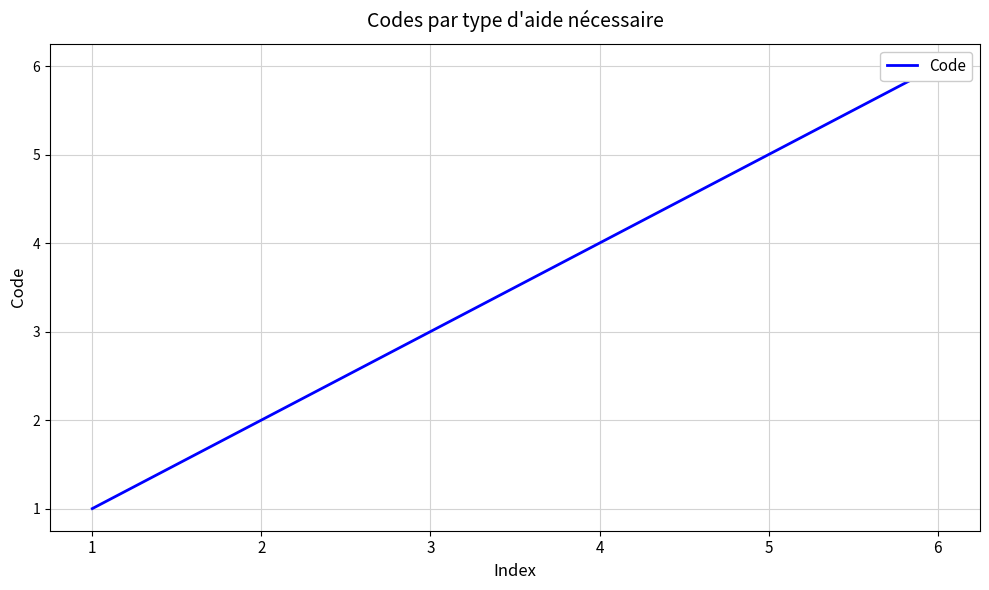

Is this an area chart (filled region under the line)?

No